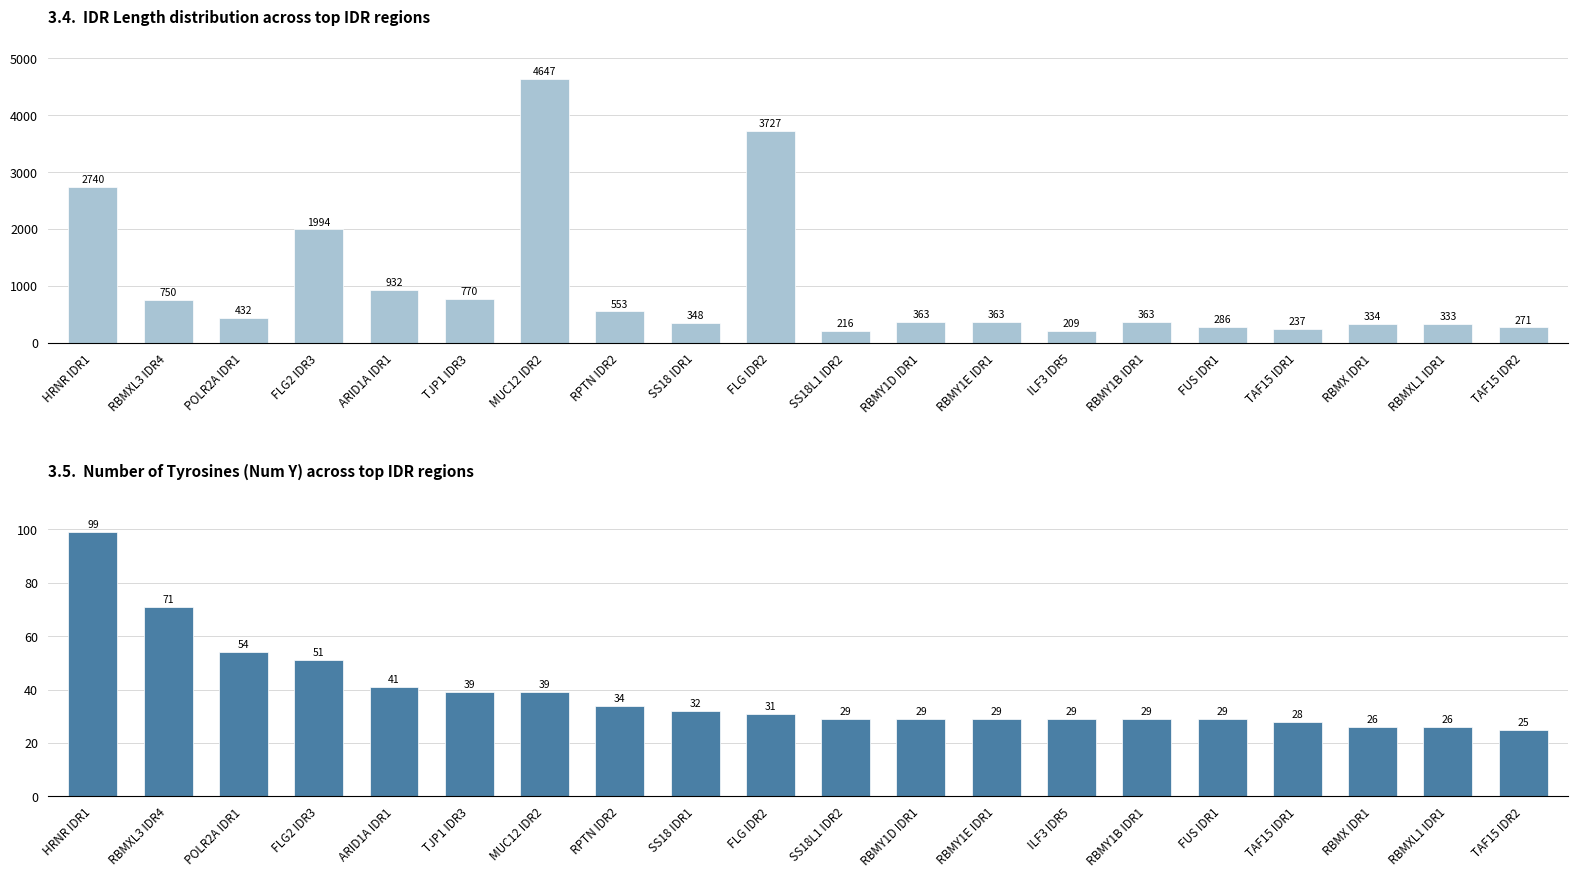

List the labels in order of IDR Length value, largest first.

MUC12 IDR2, FLG IDR2, HRNR IDR1, FLG2 IDR3, ARID1A IDR1, TJP1 IDR3, RBMXL3 IDR4, RPTN IDR2, POLR2A IDR1, RBMY1D IDR1, RBMY1E IDR1, RBMY1B IDR1, SS18 IDR1, RBMX IDR1, RBMXL1 IDR1, FUS IDR1, TAF15 IDR2, TAF15 IDR1, SS18L1 IDR2, ILF3 IDR5